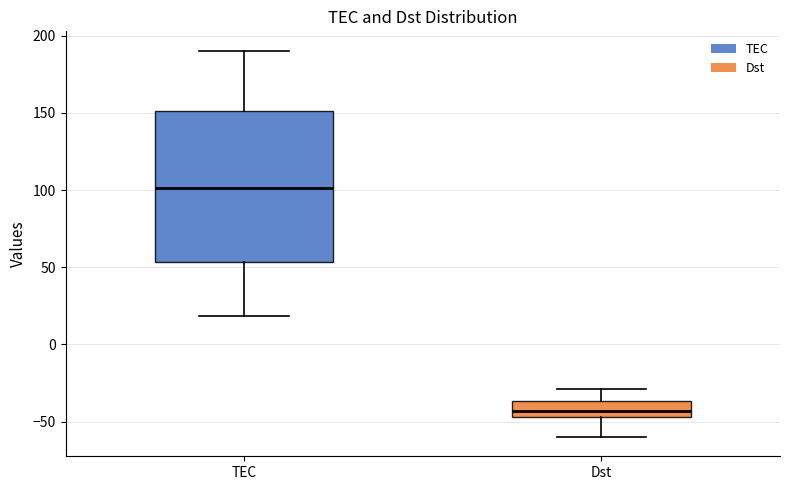

Reading left to right, transcribe this box plot: for each box, give where its median line is, the range the box spans, and where its two whiskers end, as read against the y-axis. The values are not printed on the chart, so give them approximately, as read against the axis.

TEC: median 100, box 55 to 150, whiskers 20 to 190
Dst: median -45 (inside the box), box -45 to -35, whiskers -60 to -30